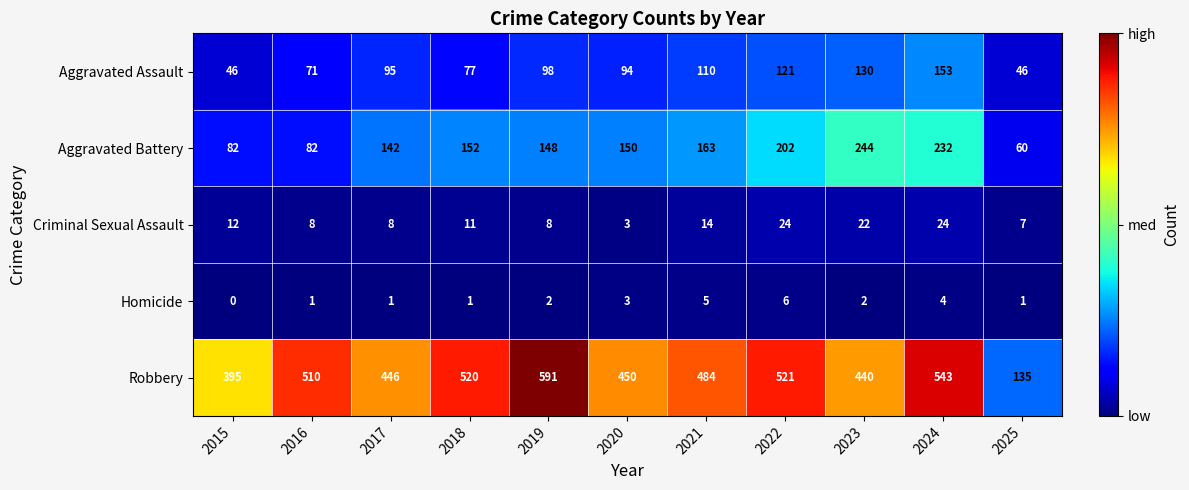

What is the spread (max minus min) of values at 2018?

519